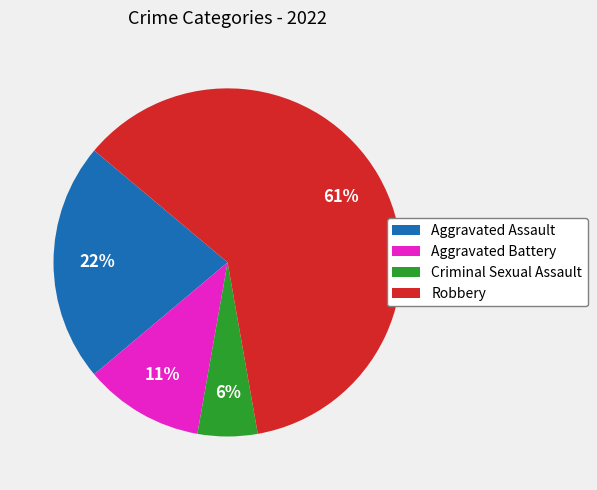

What is the smallest slice in the pie chart?

Criminal Sexual Assault